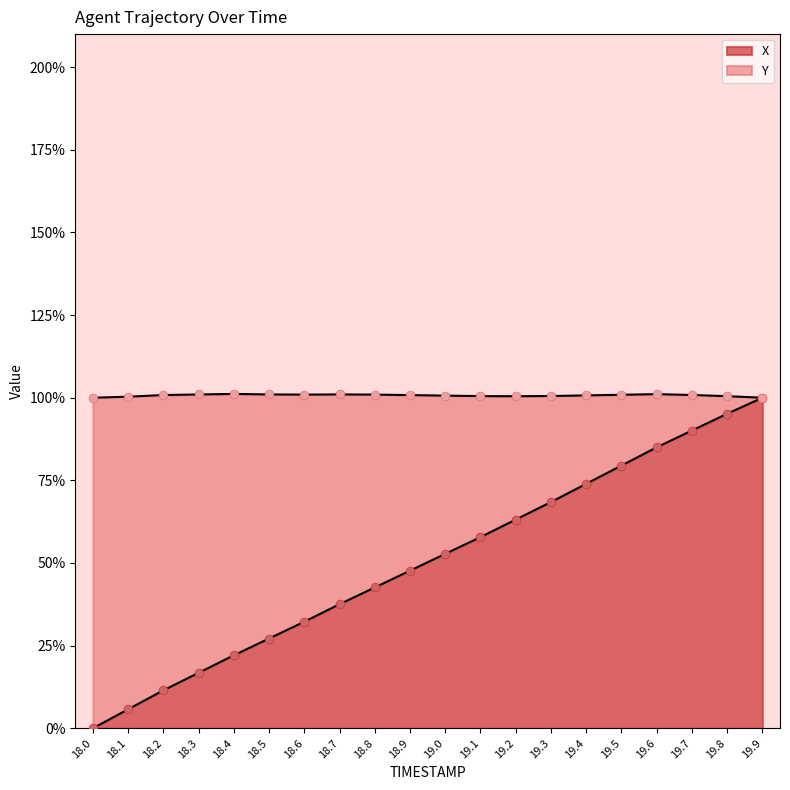

What are all the series names shown in the legend?

X, Y